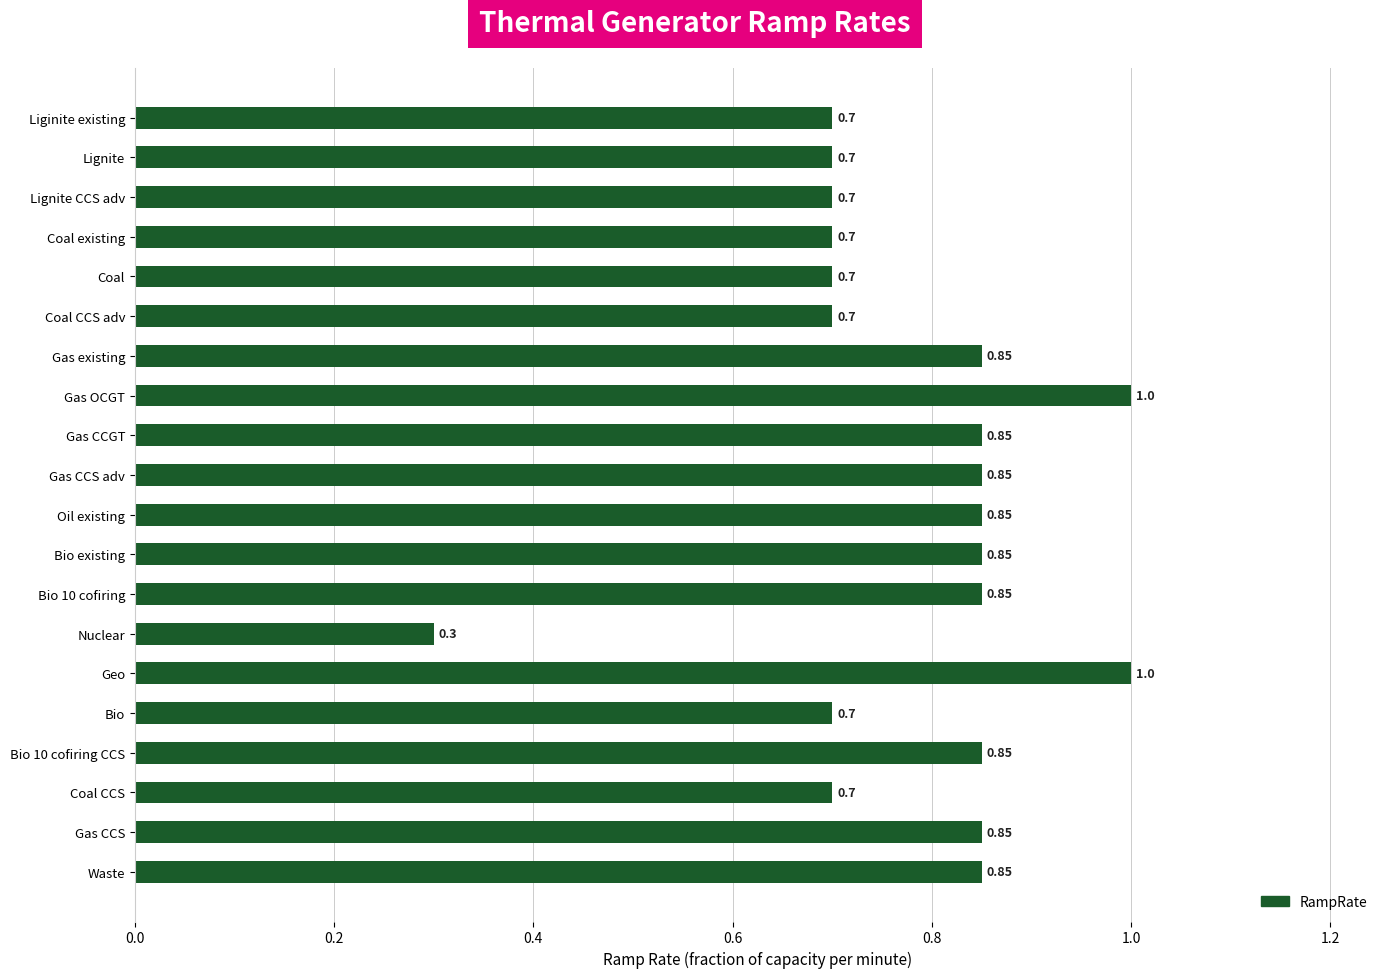

Where is the data nearest to the value 0?

Nuclear